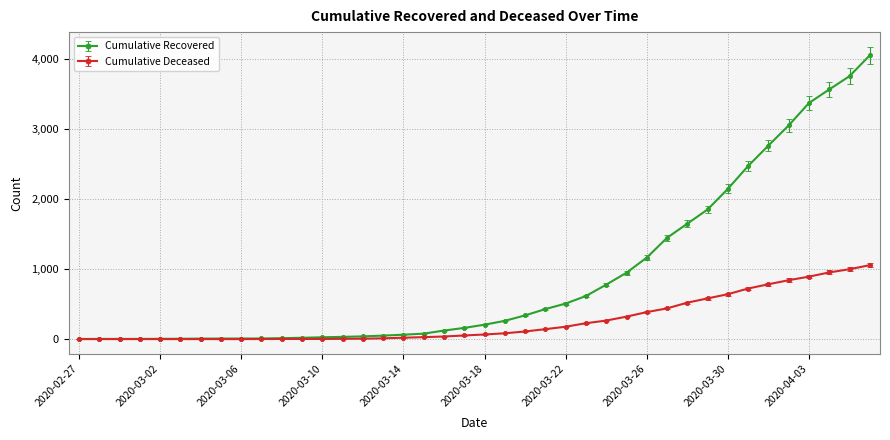

Which series has the widest spread of values?

Cumulative Recovered